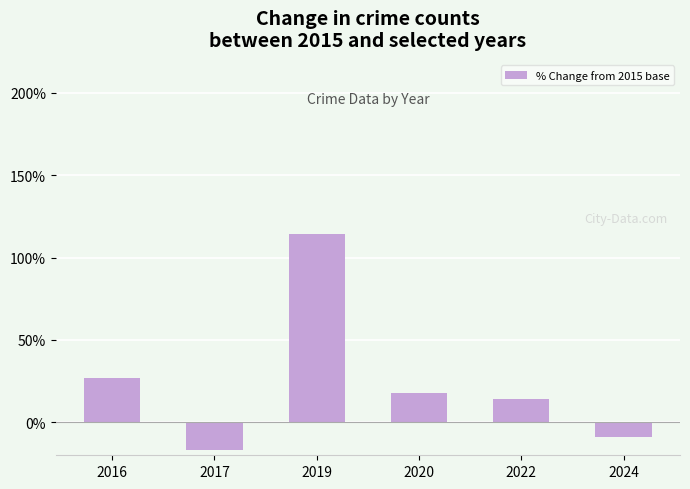

True or false: the data shows 150.2 at 2019.

False